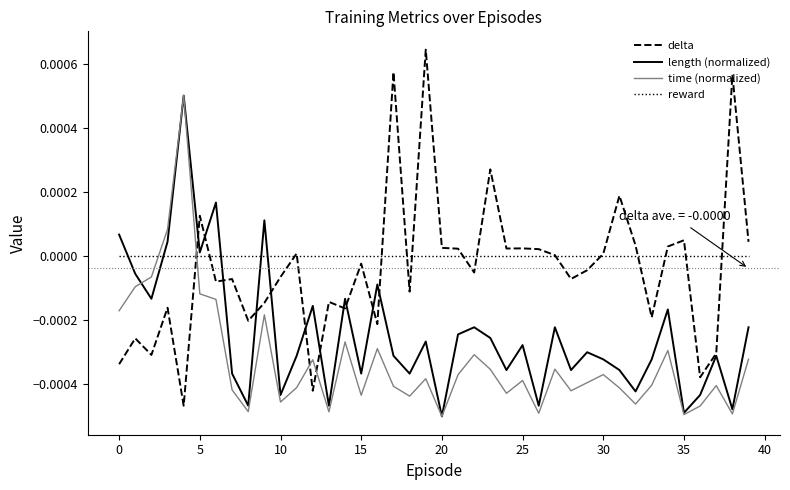

True or false: time (normalized) and delta intersect in this chart.

True